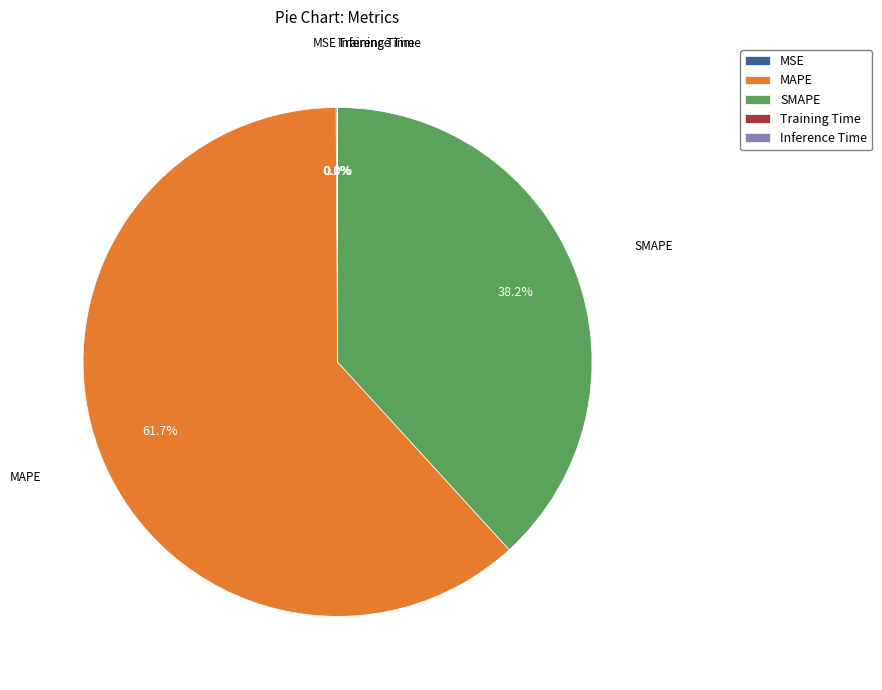

What is the largest slice in the pie chart?

MAPE